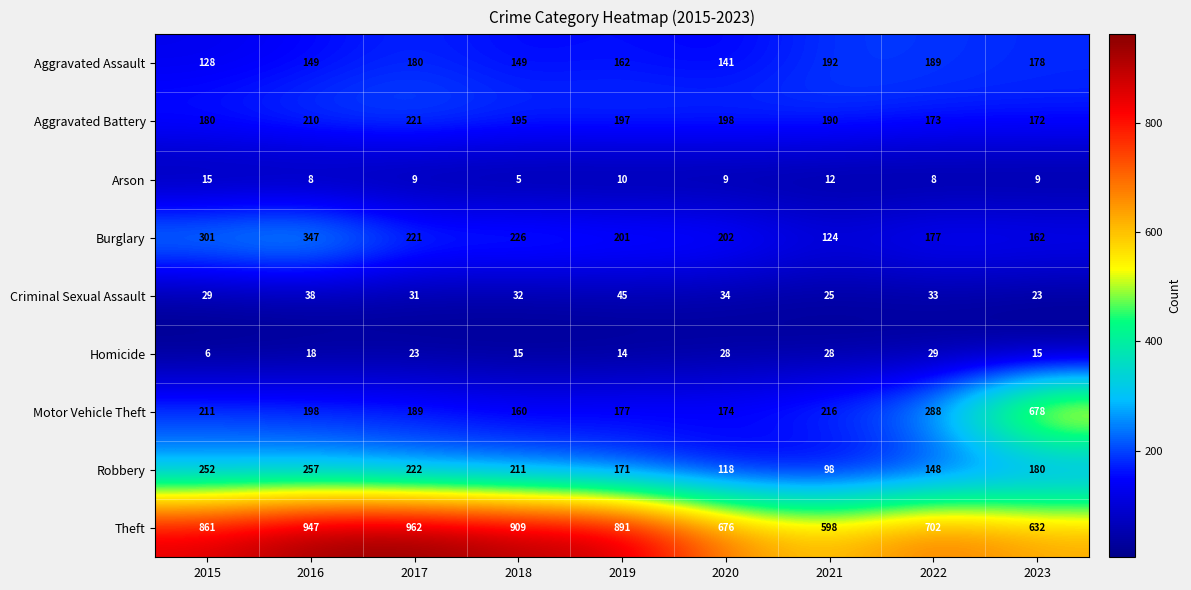

Is it true that Aggravated Assault equals 128 at 2015?

True